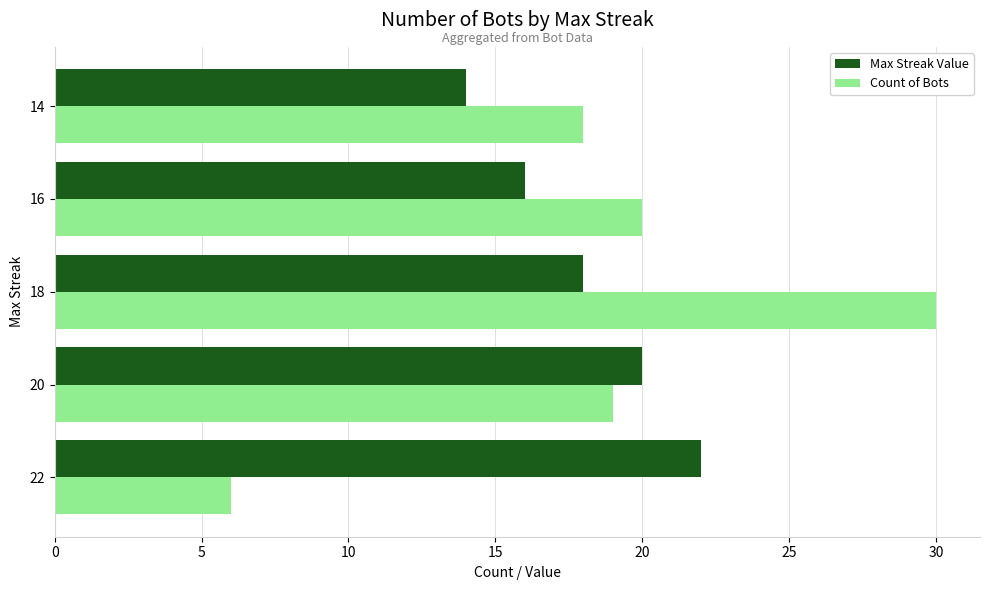

True or false: Count of Bots has a value of 20 at 16.

True